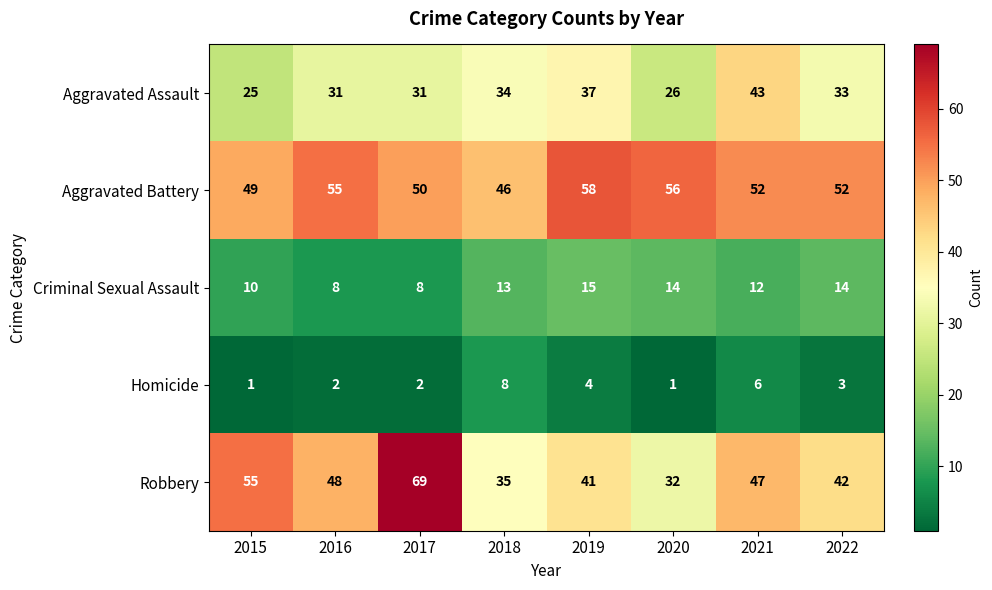

Count the number of categories in the chart.

8